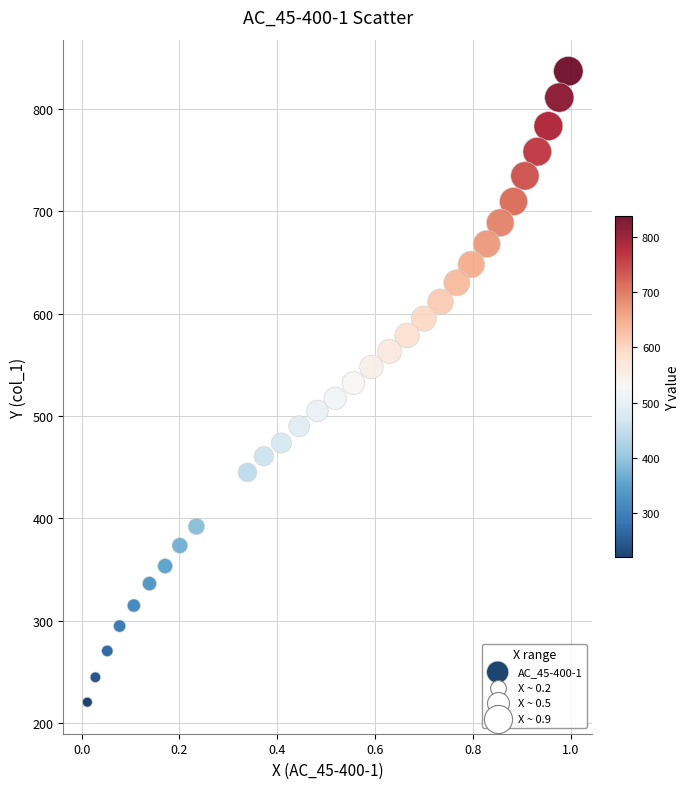

What is the range of Y values (max minus min)?

616.7